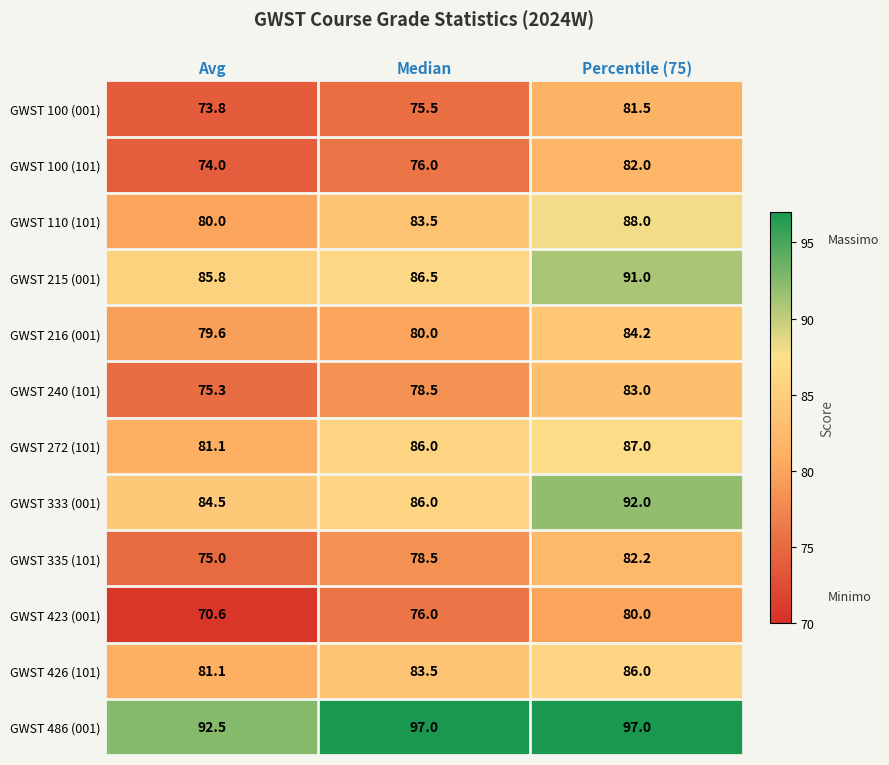

What is the lowest value of the GWST 215 (001) series?

85.8